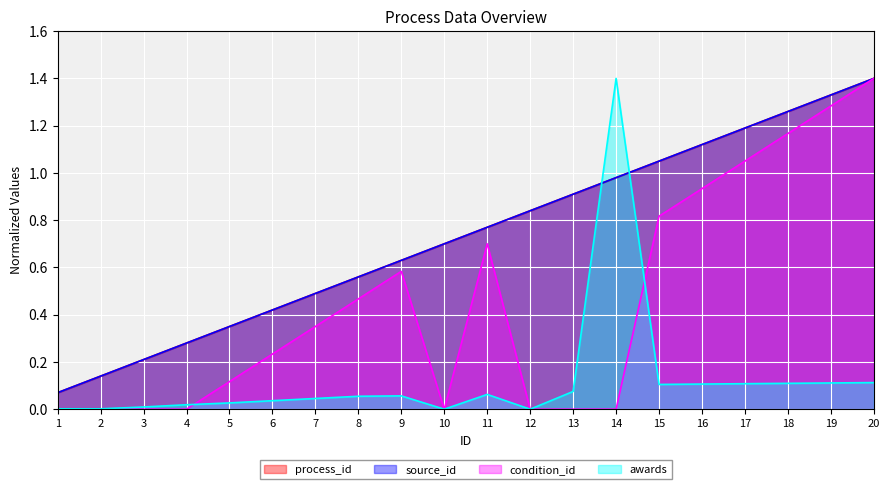

Reading left to right, list all the values displayed in this chart.

process_id: 1=0.1	2=0.1	3=0.2	4=0.3	5=0.3	6=0.4	7=0.5	8=0.6	9=0.6	10=0.7	11=0.8	12=0.8	13=0.9	14=1.0	15=1.0	16=1.1	17=1.2	18=1.3	19=1.3	20=1.4
source_id: 1=0.1	2=0.1	3=0.2	4=0.3	5=0.3	6=0.4	7=0.5	8=0.6	9=0.6	10=0.7	11=0.8	12=0.8	13=0.9	14=1.0	15=1.0	16=1.1	17=1.2	18=1.3	19=1.3	20=1.4
condition_id: 1=0.0	2=0.0	3=0.0	4=0.0	5=0.1	6=0.2	7=0.3	8=0.5	9=0.6	10=0.0	11=0.7	12=0.0	13=0.0	14=0.0	15=0.8	16=0.9	17=1.0	18=1.2	19=1.3	20=1.4
awards: 1=0.0	2=0.0	3=0.0	4=0.0	5=0.0	6=0.0	7=0.0	8=0.1	9=0.1	10=0.0	11=0.1	12=0.0	13=0.1	14=1.4	15=0.1	16=0.1	17=0.1	18=0.1	19=0.1	20=0.1